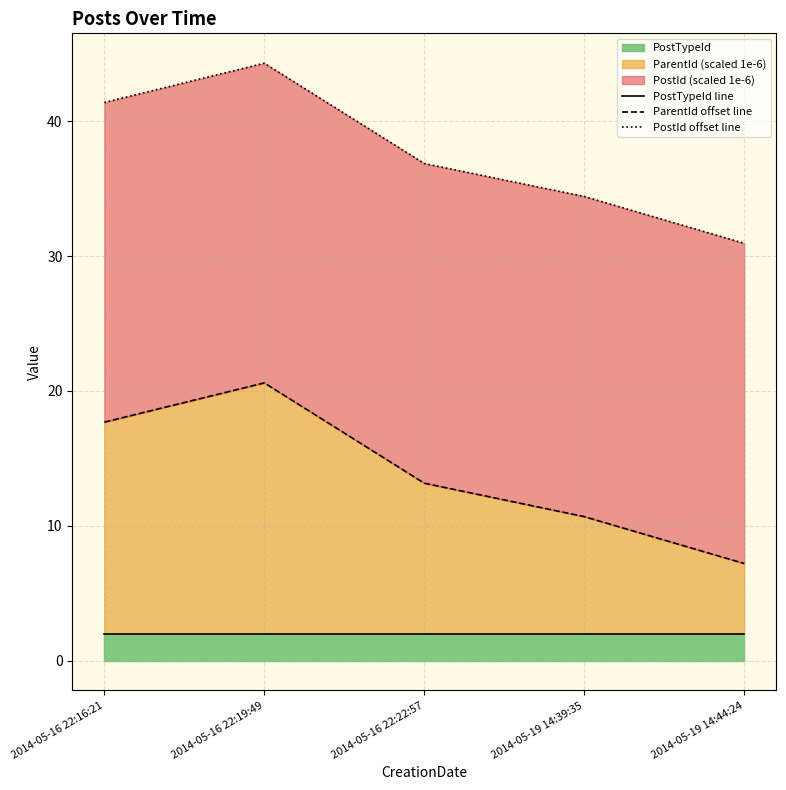

Reading right to left, extract all data points from this chart.

PostTypeId line: 2014-05-19 14:44:24=2.0	2014-05-19 14:39:35=2.0	2014-05-16 22:22:57=2.0	2014-05-16 22:19:49=2.0	2014-05-16 22:16:21=2.0
ParentId offset line: 2014-05-19 14:44:24=7.2	2014-05-19 14:39:35=10.7	2014-05-16 22:22:57=13.2	2014-05-16 22:19:49=20.6	2014-05-16 22:16:21=17.7
PostId offset line: 2014-05-19 14:44:24=30.9	2014-05-19 14:39:35=34.4	2014-05-16 22:22:57=36.9	2014-05-16 22:19:49=44.3	2014-05-16 22:16:21=41.4